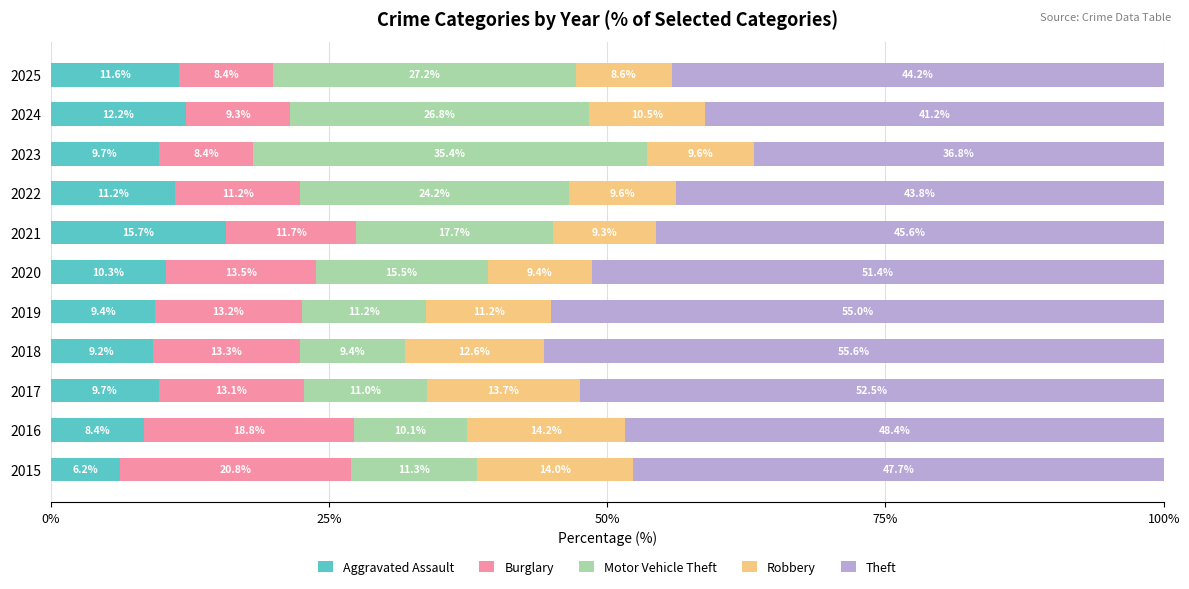

How many data points does each series have?

11